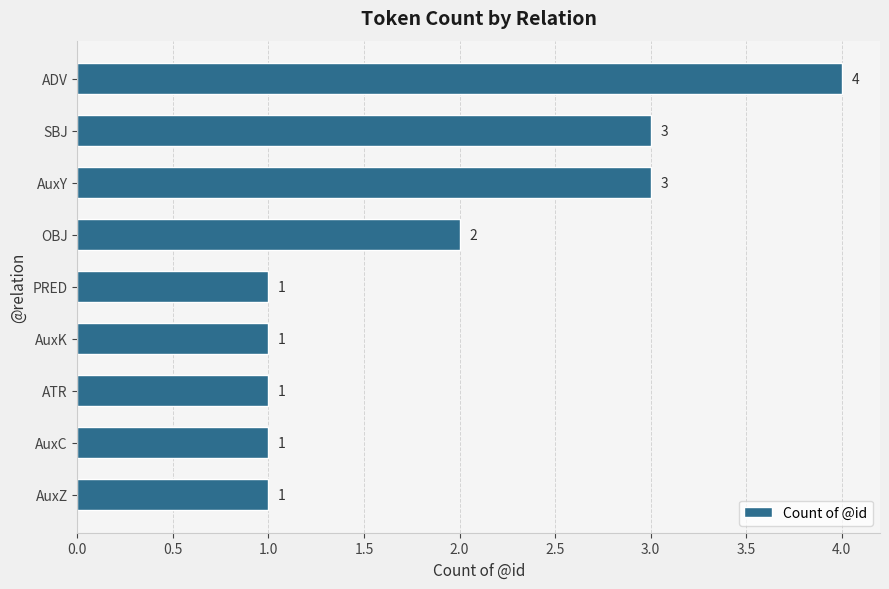

Which category has the highest value across all series?

ADV